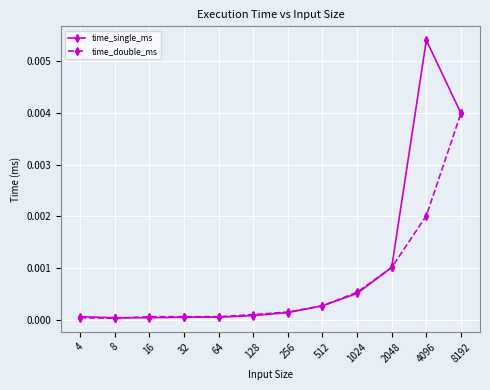

At how many categories does at least one series exceed 0?

12